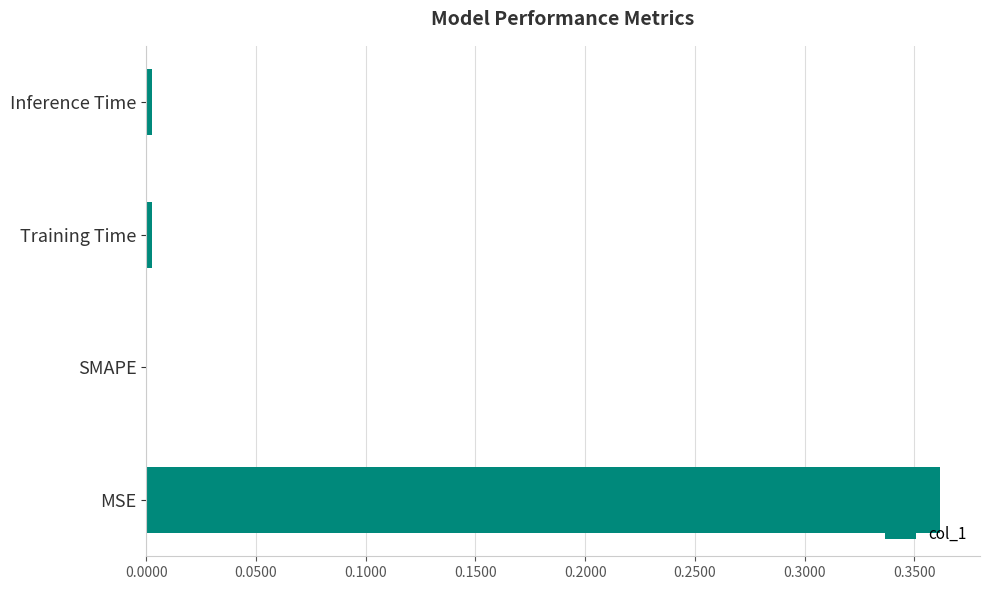

Between MSE and Training Time, which is larger?

MSE